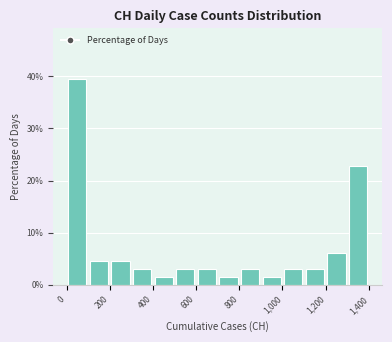

Which range on the x-axis has the tallest bar?

0 to 100